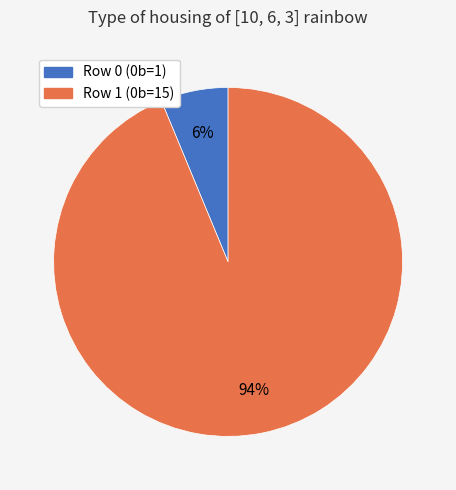

To the nearest percent, what portion does Row 1 represent?

94%